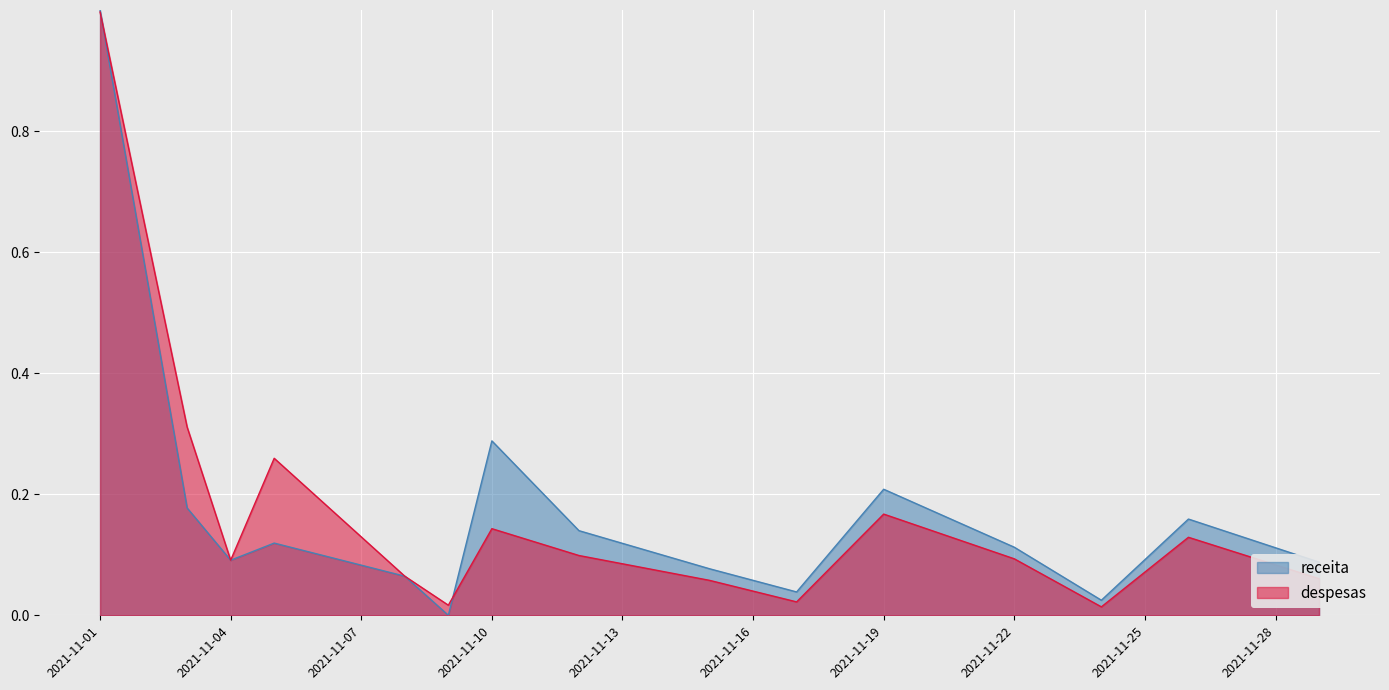

Between 2021-11-01 and 2021-11-04, which series saw the biggest shift?

receita